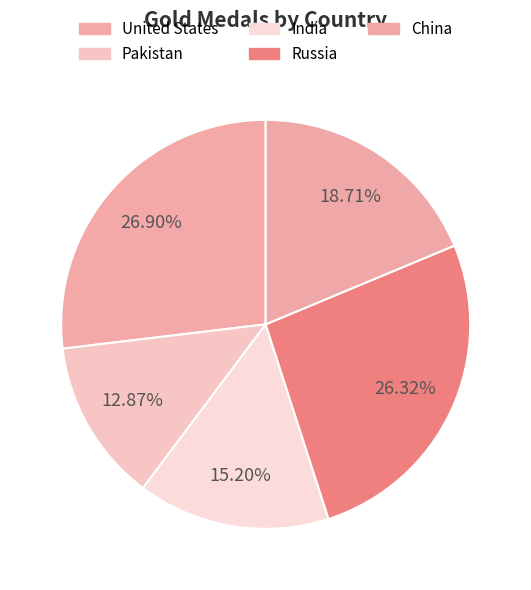

To the nearest percent, what is the difference between the largest and smallest slice percentages?

14%